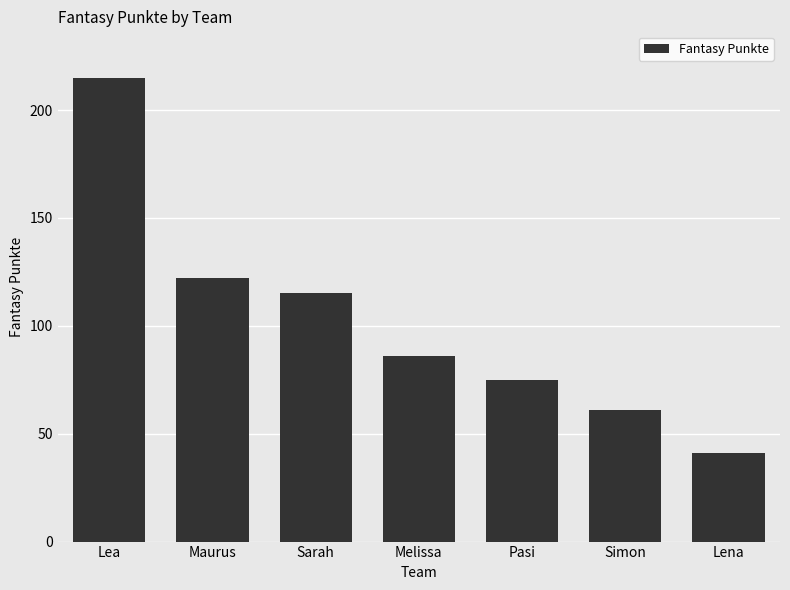

What is the difference between the maximum and minimum values?

174